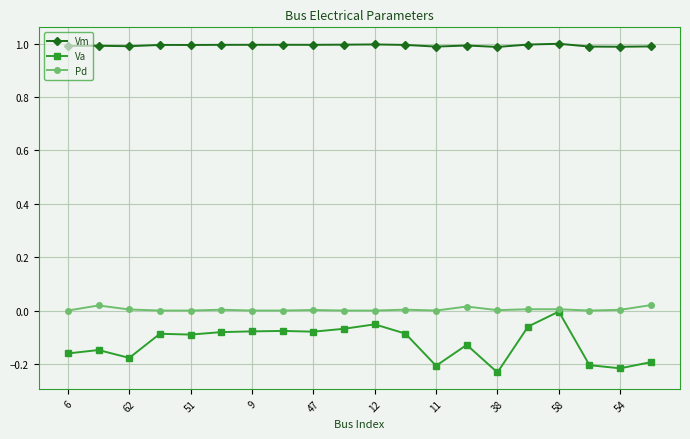

Which series has the widest spread of values?

Va